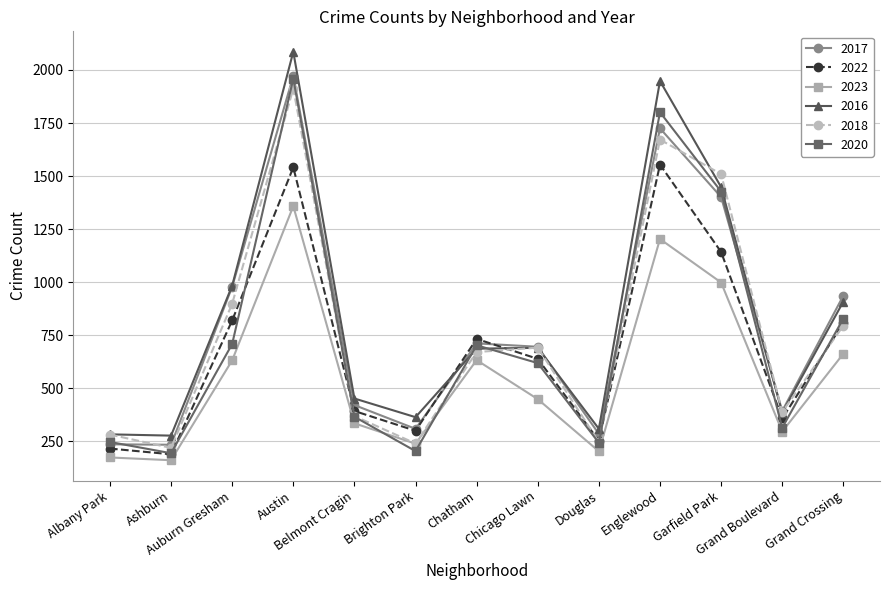

What is the difference between the highest and lowest values at Grand Boulevard?

97